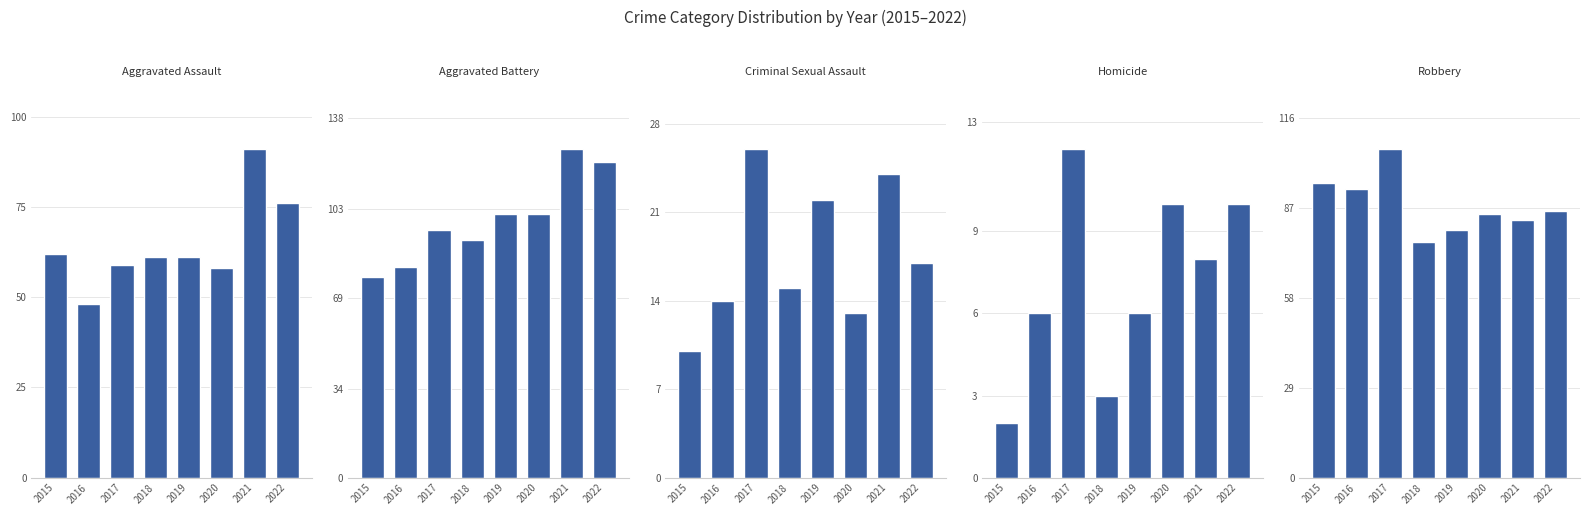

Which series changed the most between 2019 and 2021?

Aggravated Assault